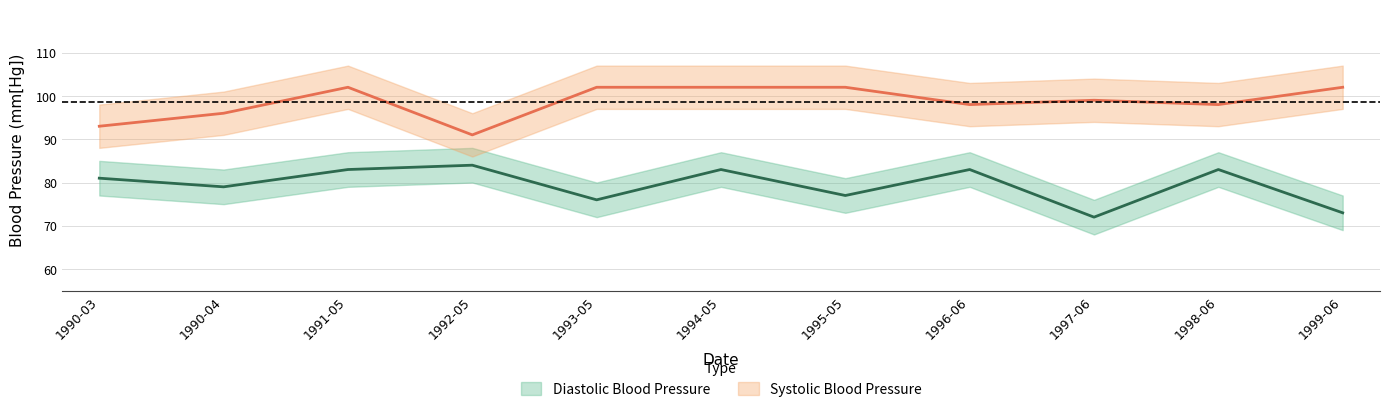

Reading left to right, transcribe all the data shown in this chart.

Diastolic Blood Pressure: 1990-03=81	1990-04=79	1991-05=83	1992-05=84	1993-05=76	1994-05=83	1995-05=77	1996-06=83	1997-06=72	1998-06=83	1999-06=73
Systolic Blood Pressure: 1990-03=93	1990-04=96	1991-05=102	1992-05=91	1993-05=102	1994-05=102	1995-05=102	1996-06=98	1997-06=99	1998-06=98	1999-06=102